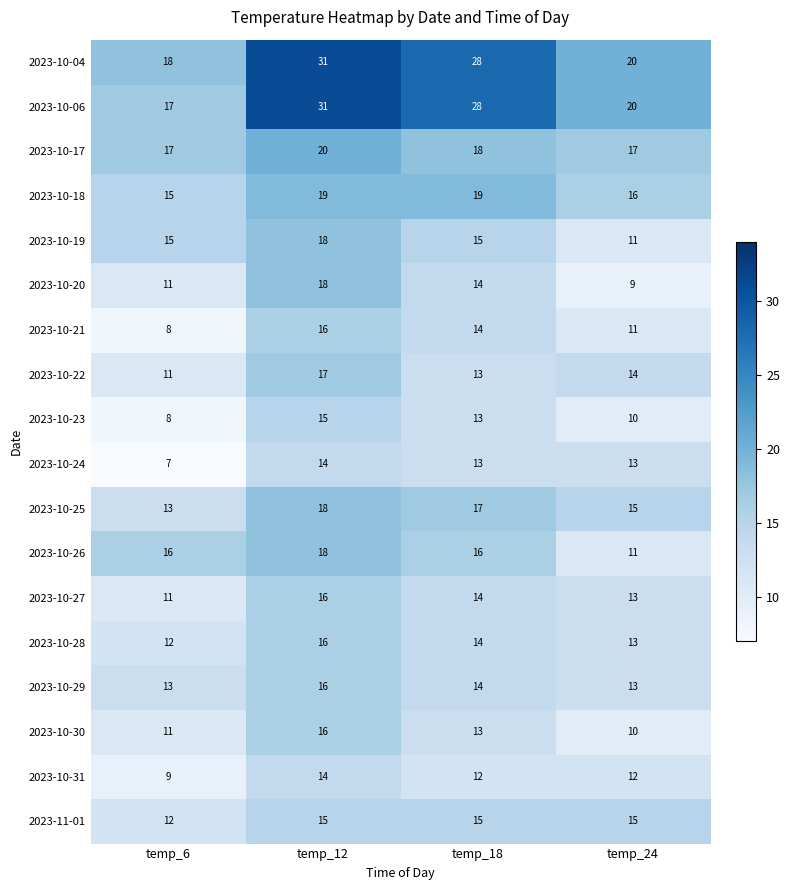

What is the smallest value displayed?

7